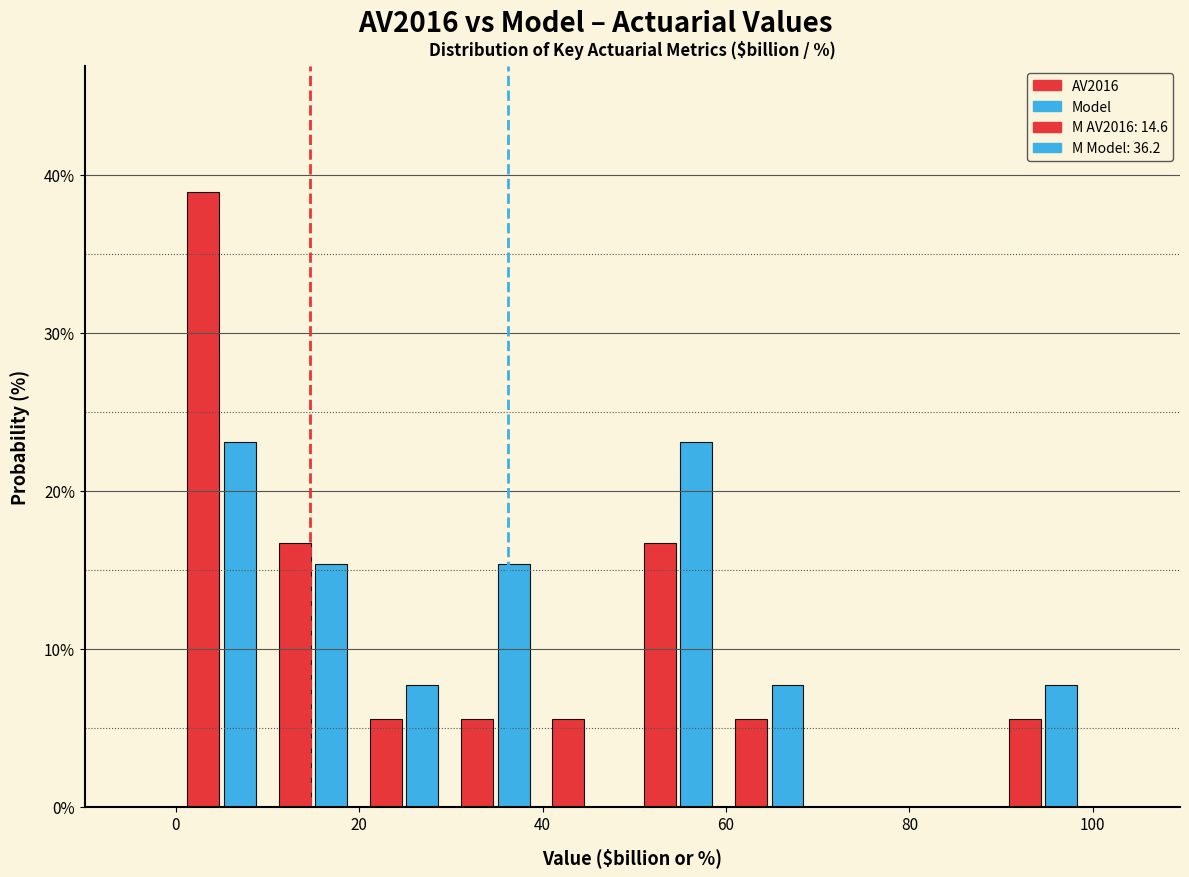

Reading left to right, transcribe this chart: for each range on the x-axis, give the height of each series' bar. Neither the bar edges nor the heights are printed on the chart, so give them approximately, as read against the axes.

0 to 10: AV2016=39	Model=23
10 to 20: AV2016=17	Model=15
20 to 30: AV2016=6	Model=8
30 to 40: AV2016=6	Model=15
40 to 50: AV2016=6	Model=0
50 to 60: AV2016=17	Model=23
60 to 70: AV2016=6	Model=8
70 to 80: AV2016=0	Model=0
80 to 90: AV2016=0	Model=0
90 to 100: AV2016=6	Model=8